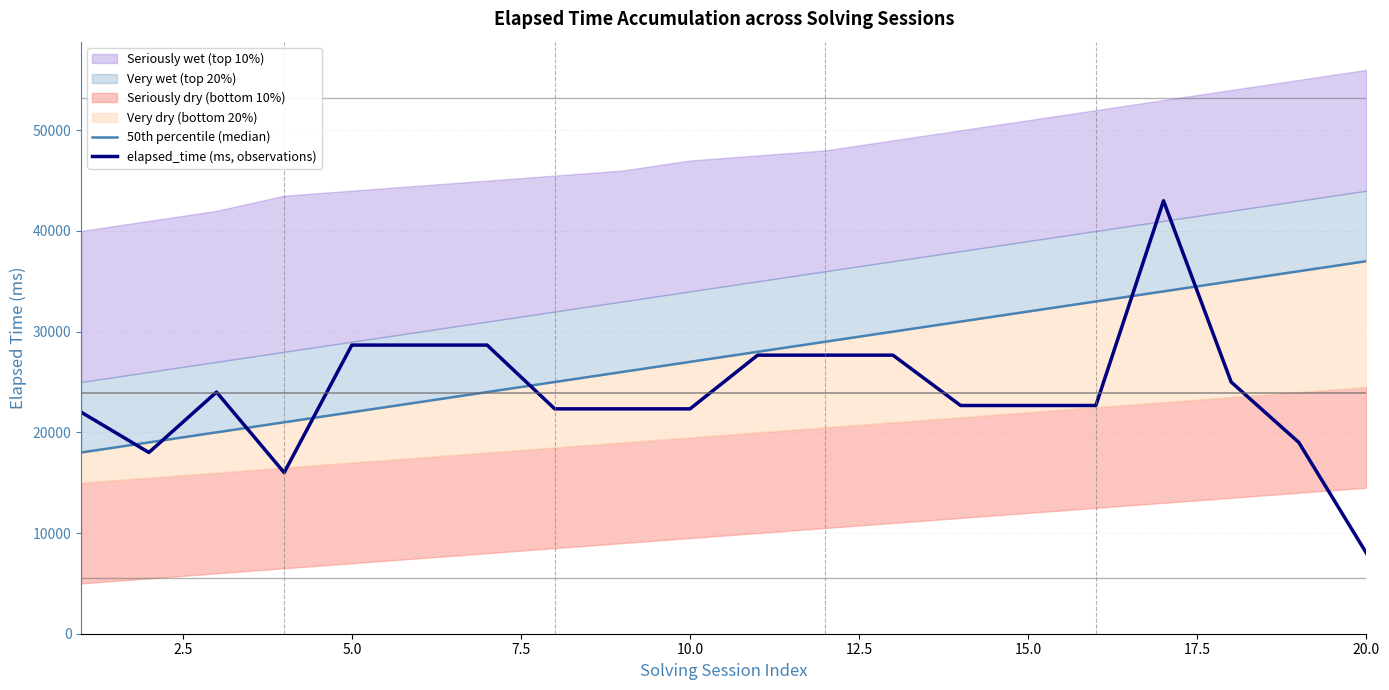

What is the maximum value for elapsed_time (ms, observations)?

43000